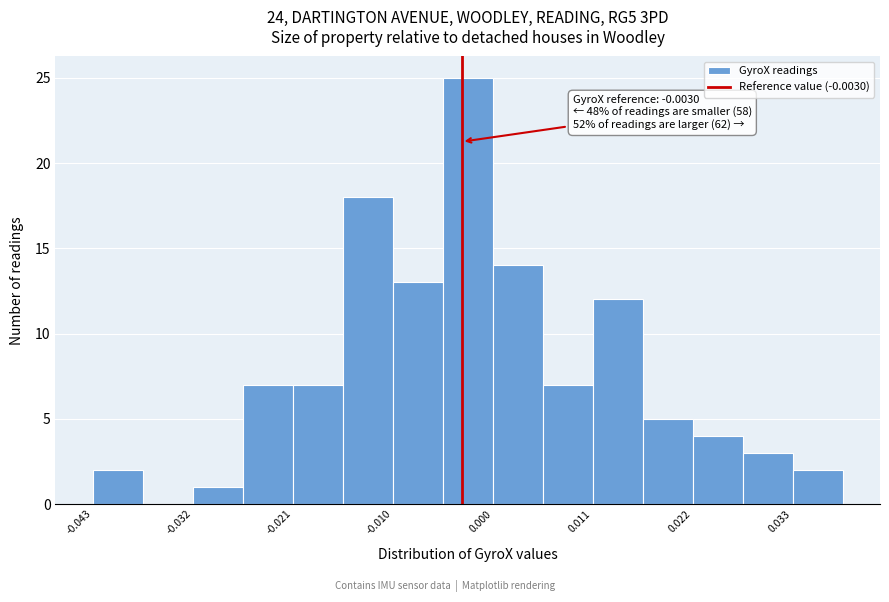

Read against the x-axis, roughly where is the centre of the tallest bar?

-0.002